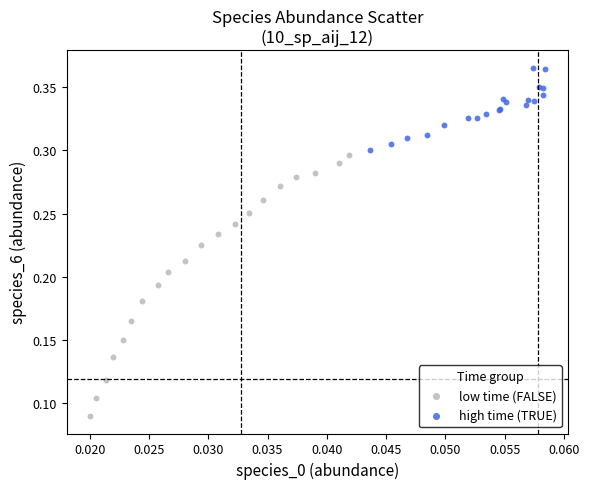

Which series has the largest Y range (max minus min)?

low time (FALSE)